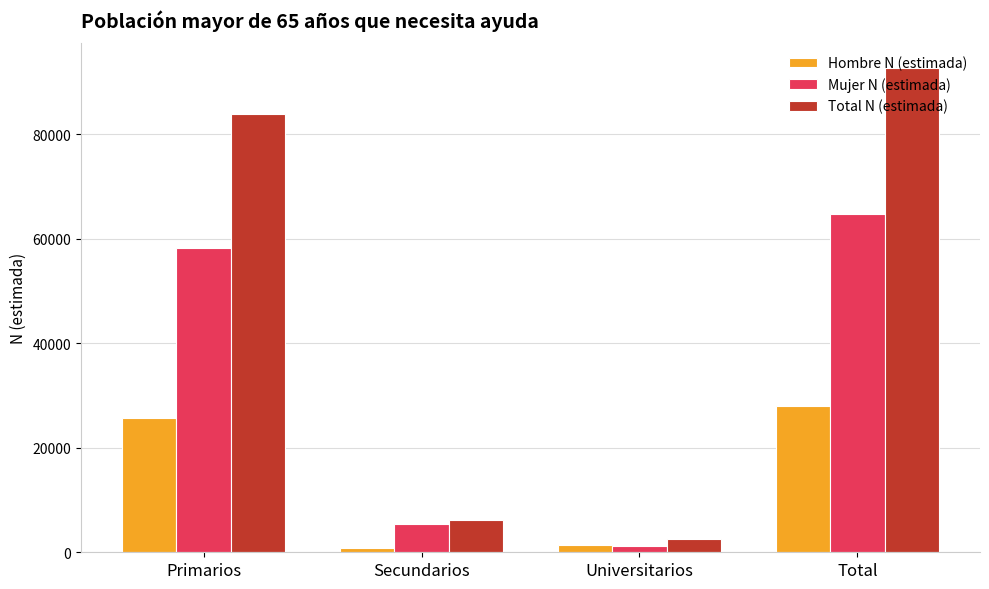

Which series has the widest spread of values?

Total N (estimada)